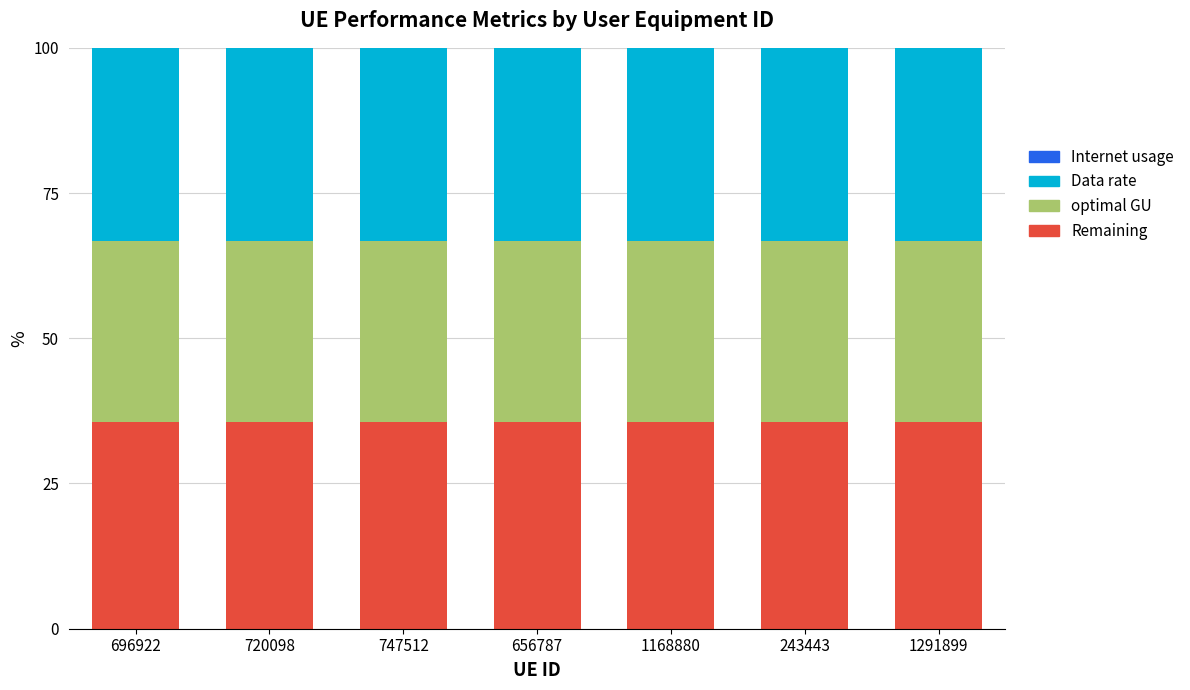

What is the maximum value for Internet usage?

35.6